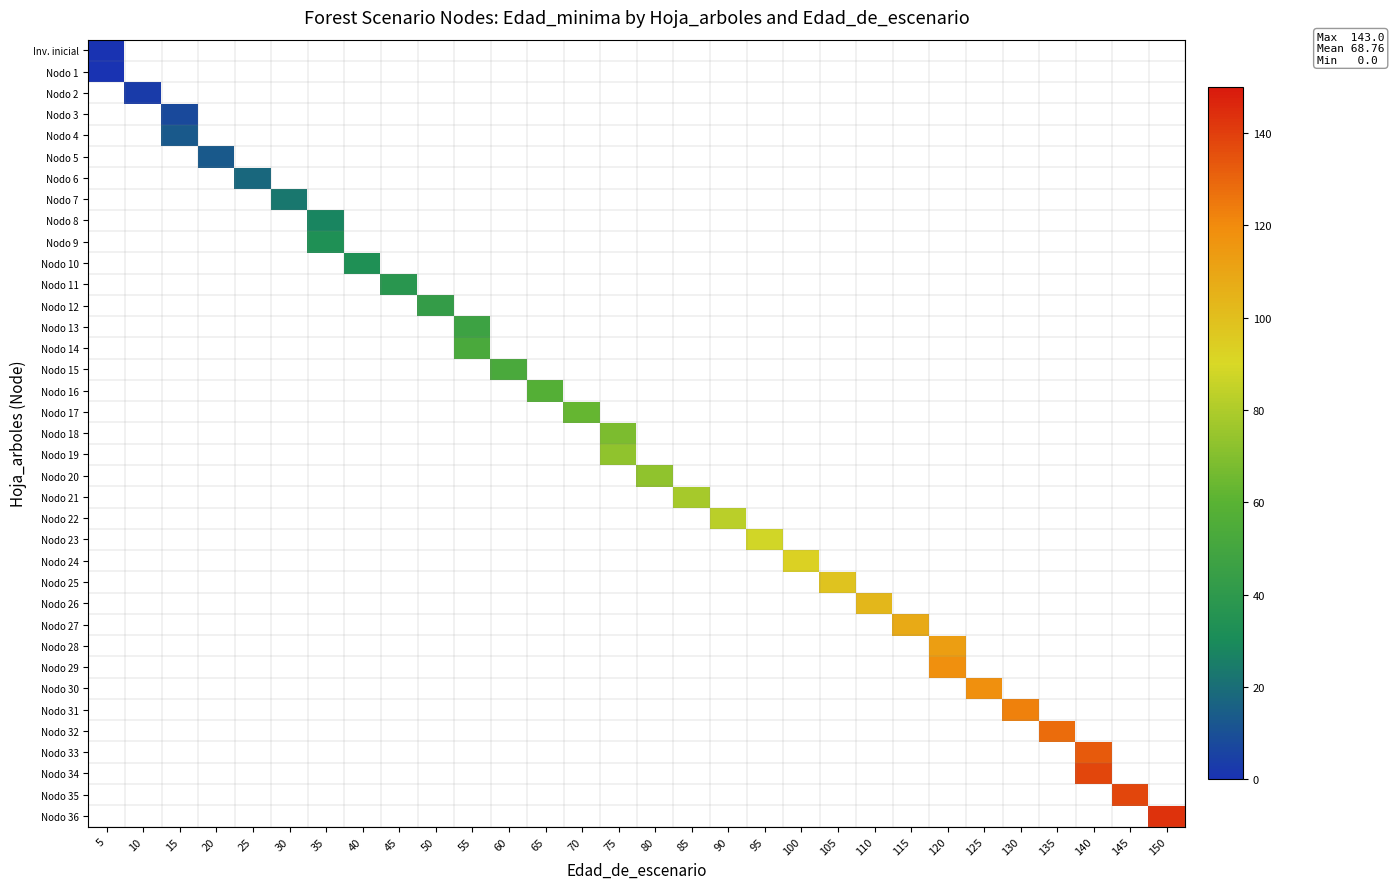

Count the number of categories in the chart.

30